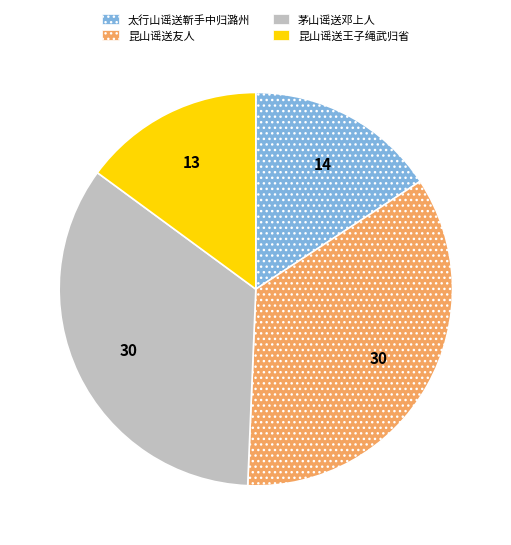

True or false: 昆山谣送王子绳武归省 accounts for 15% of the total.

True